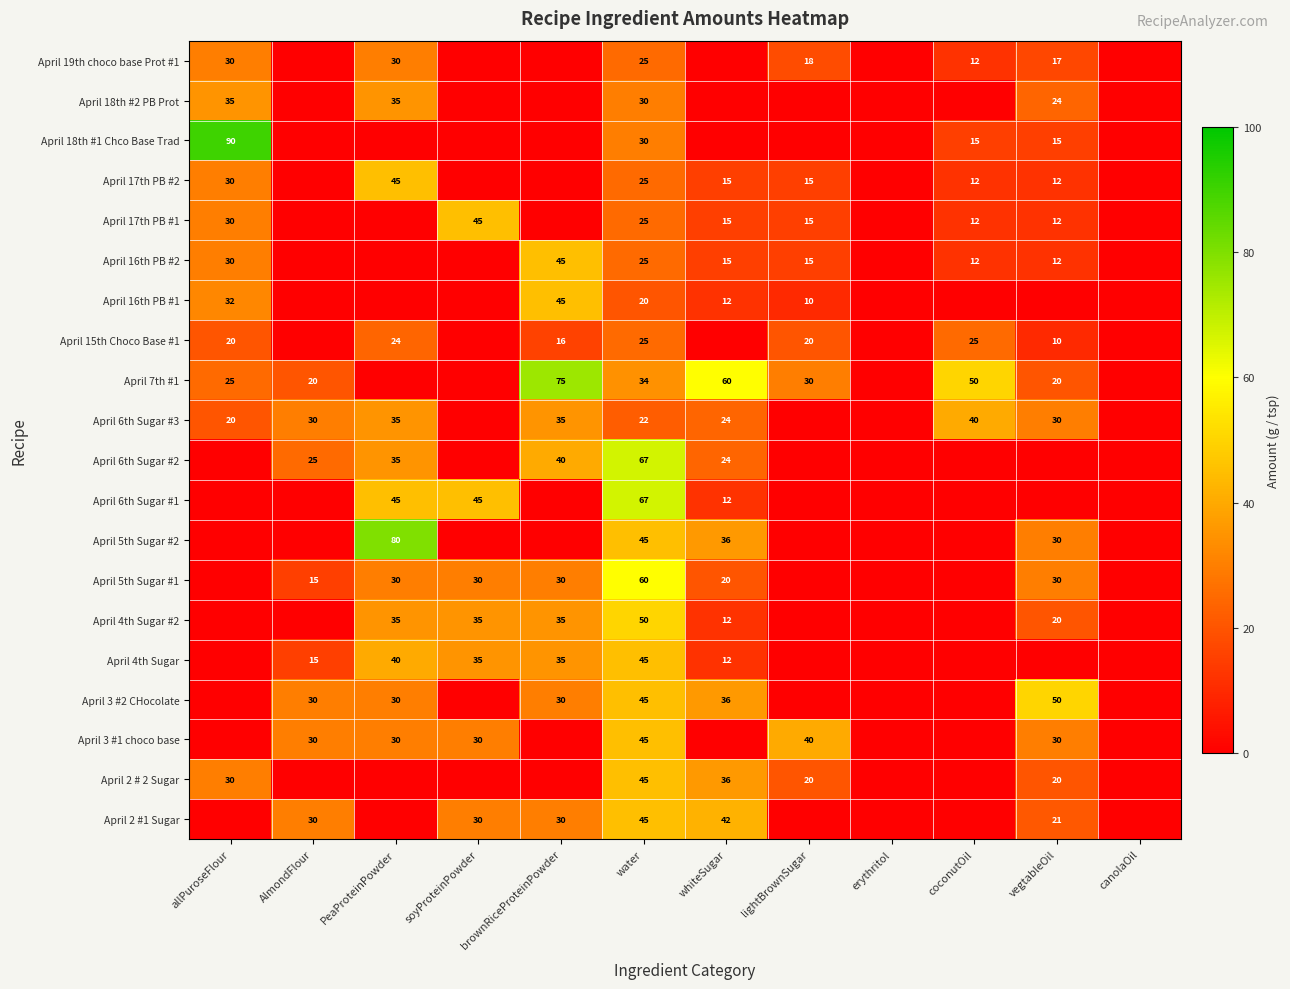

Which category has the highest value across all series?

allPuroseFlour